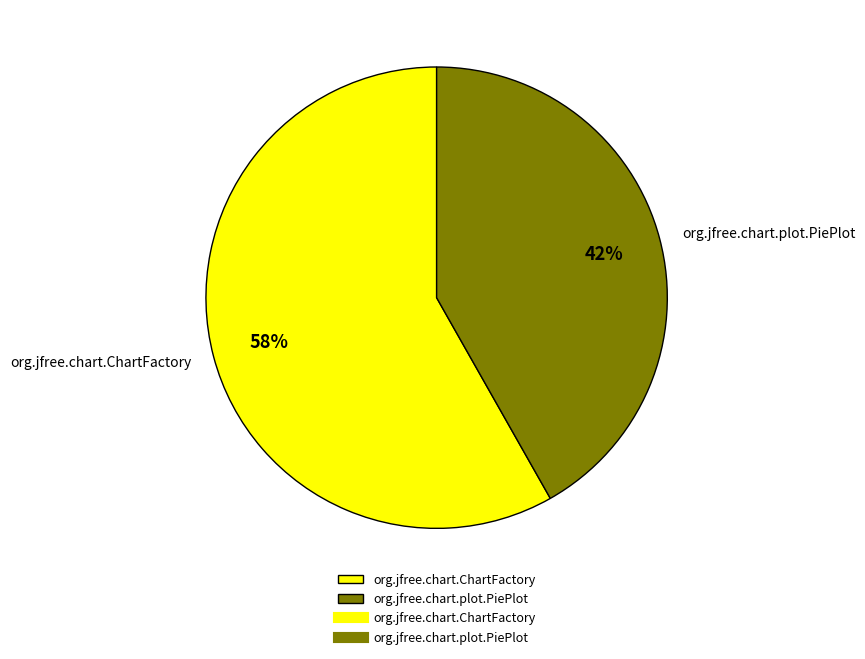

Between org.jfree.chart.ChartFactory and org.jfree.chart.plot.PiePlot, which is larger?

org.jfree.chart.ChartFactory